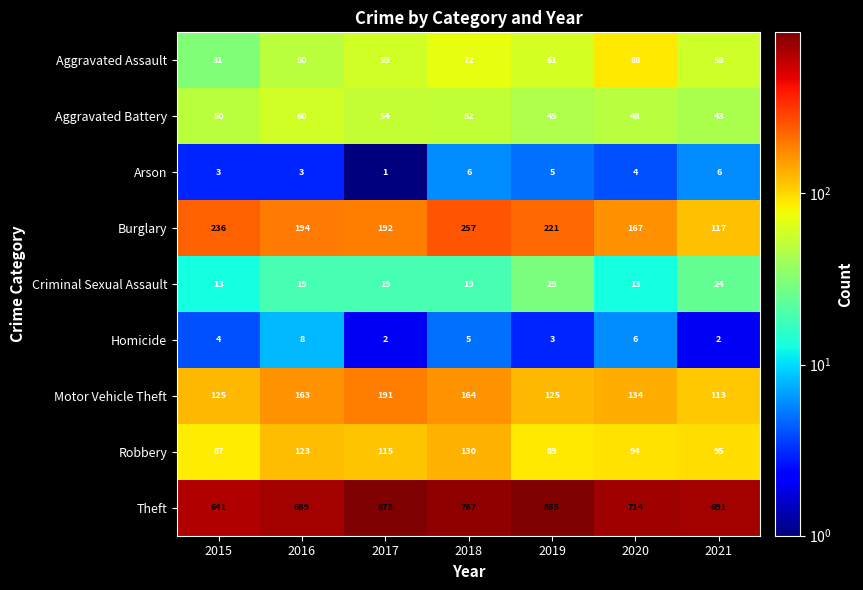

Which series has the largest total across all categories?

Theft